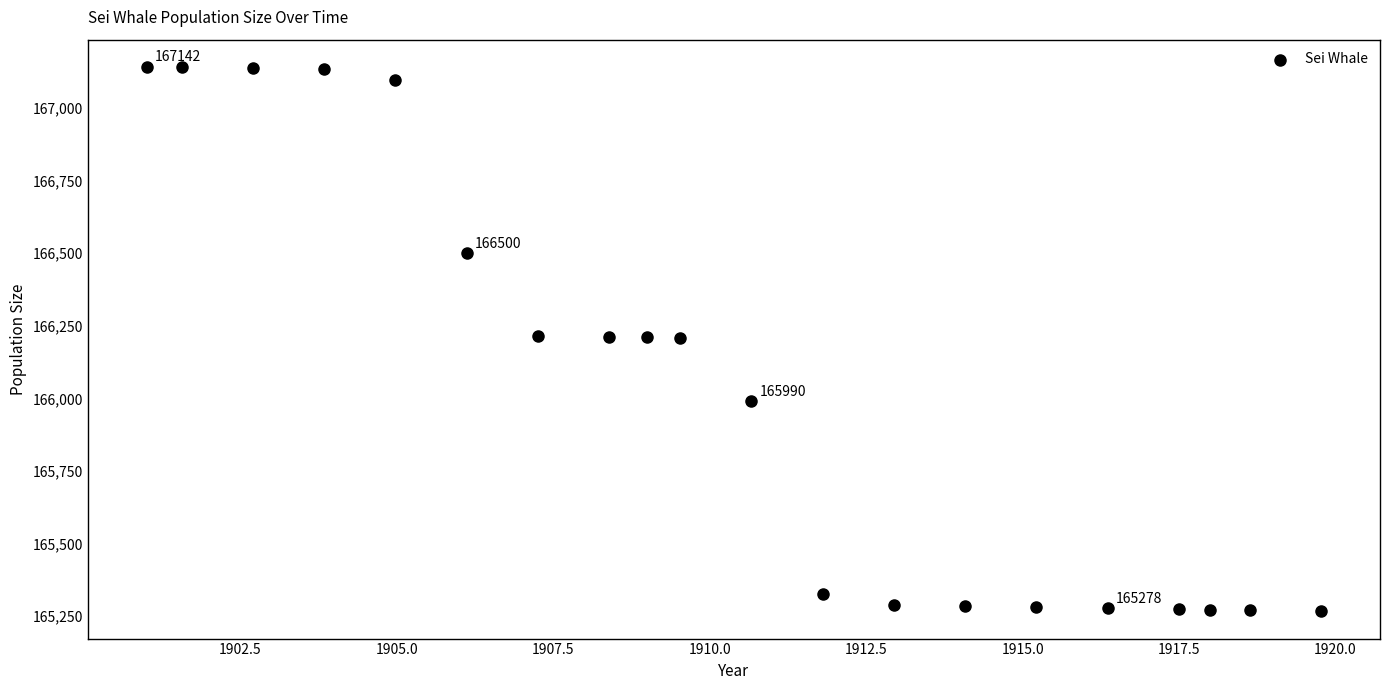

What is the range of X values (max minus min)?

18.8